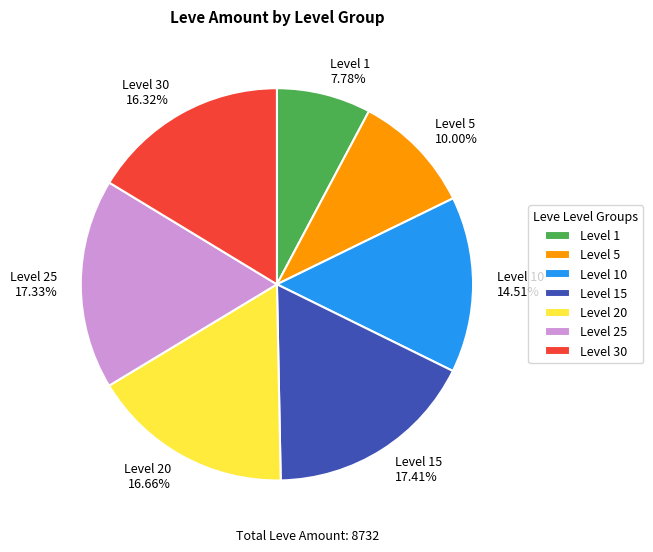

Does any single category account for the majority?

No